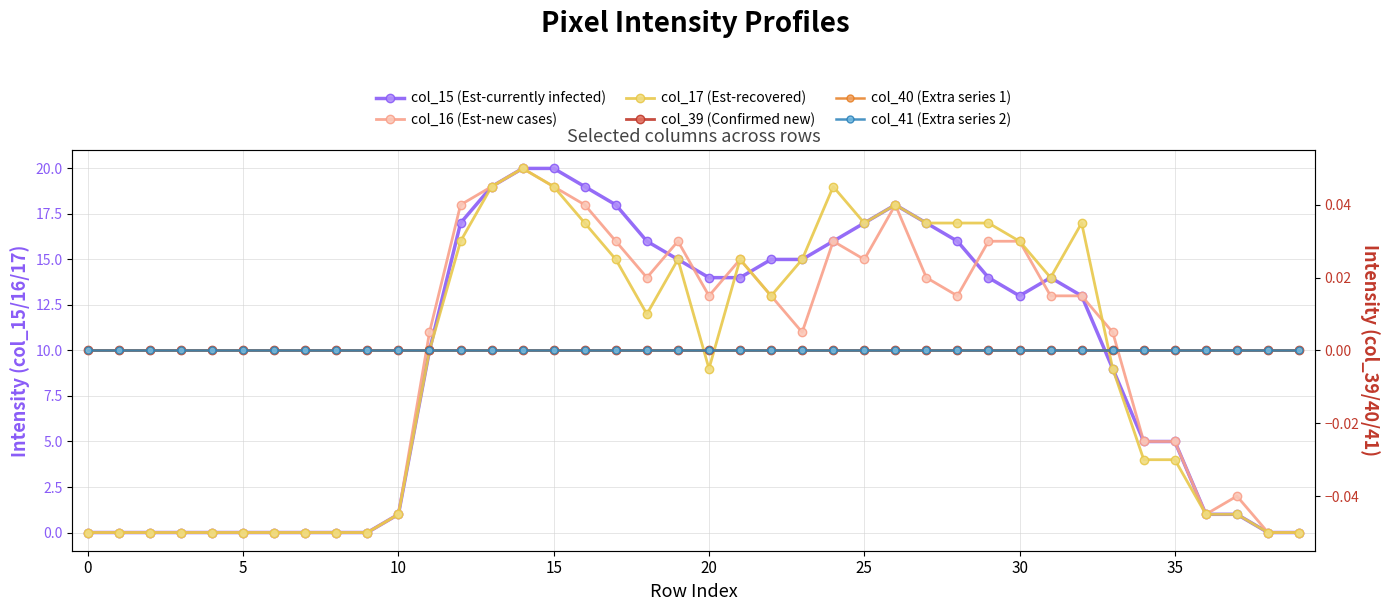

How many values in the col_16 (Est-new cases) series exceed 13?

15